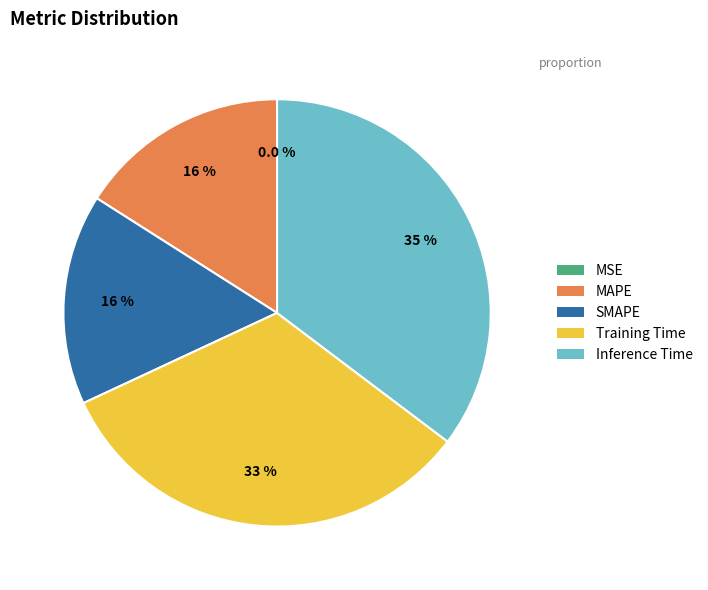

What portion of the pie excludes Inference Time?

64.7%